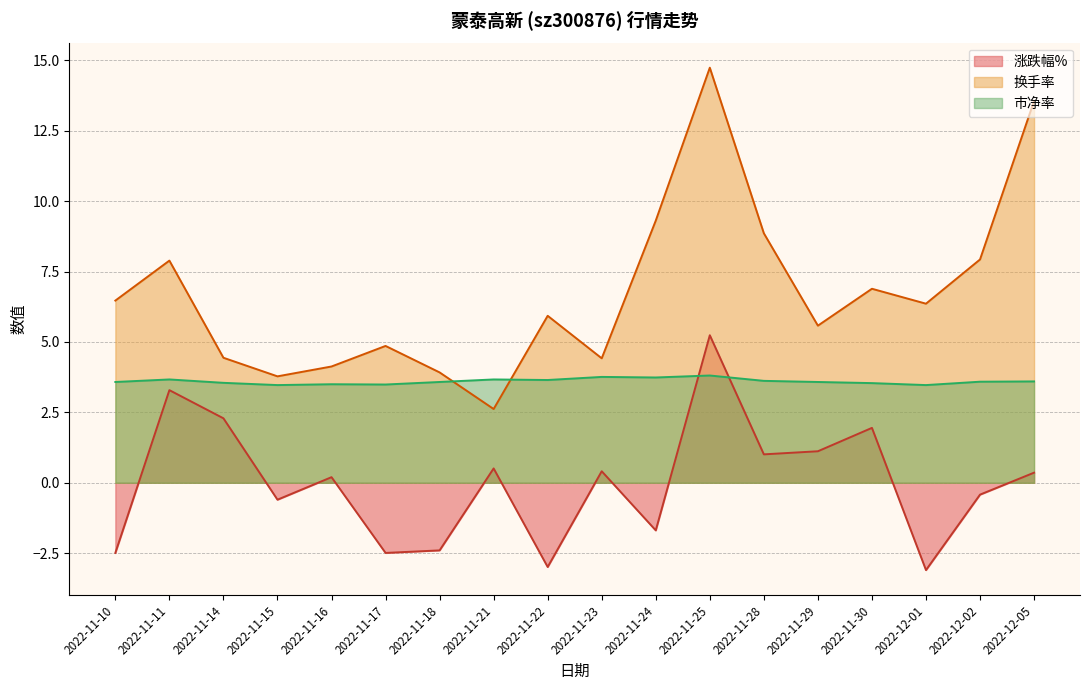

The 换手率 series shows 2.0 at 2022-11-23. True or false?

False